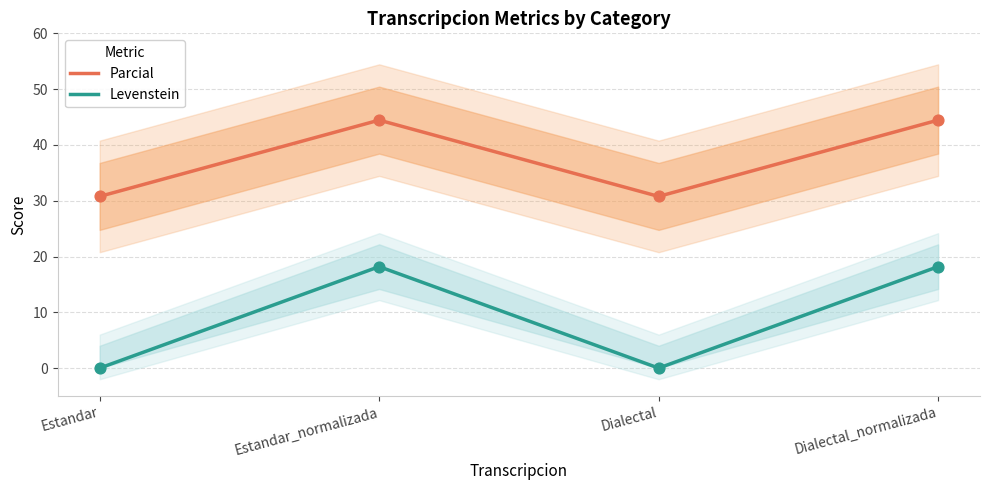

Which series reaches the minimum Y coordinate?

Levenstein